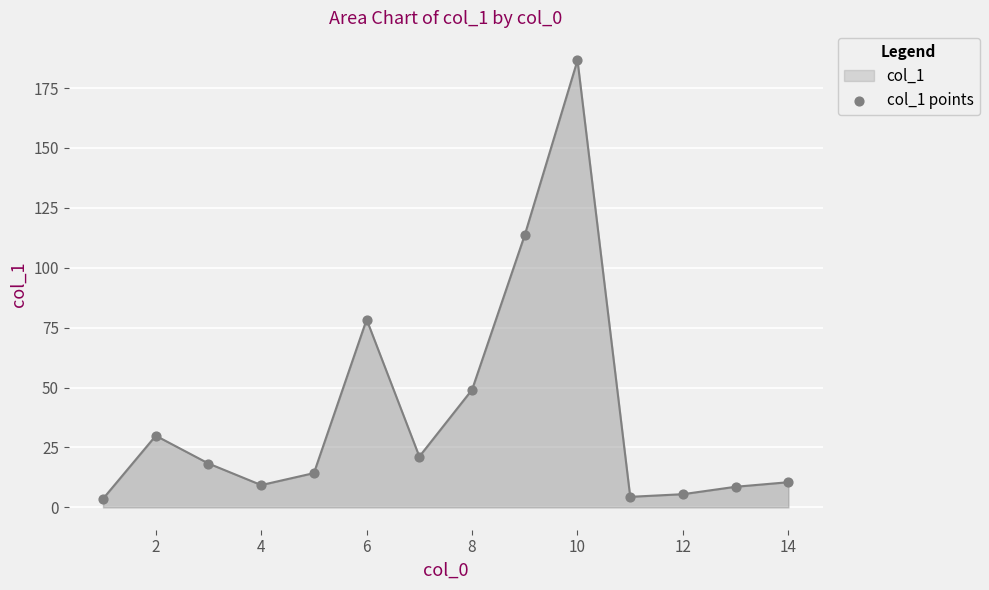

What is the difference between the maximum and minimum values?

183.0